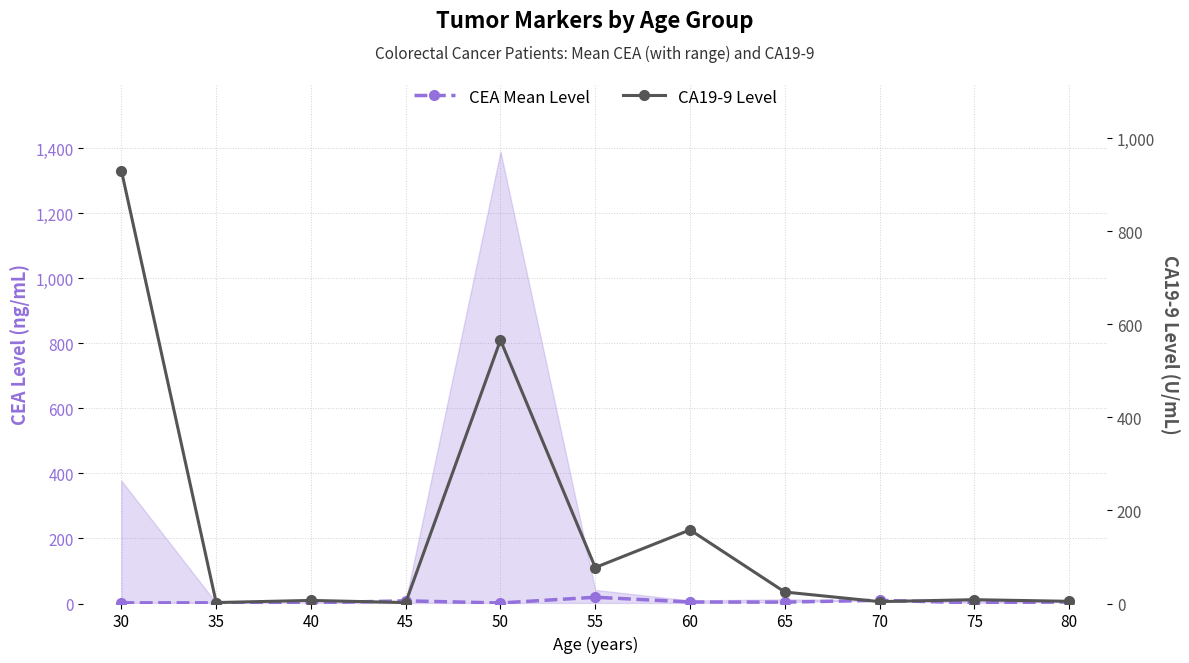

List the labels in order of CEA Mean Level value, largest first.

55, 70, 45, 80, 60, 65, 75, 30, 35, 40, 50